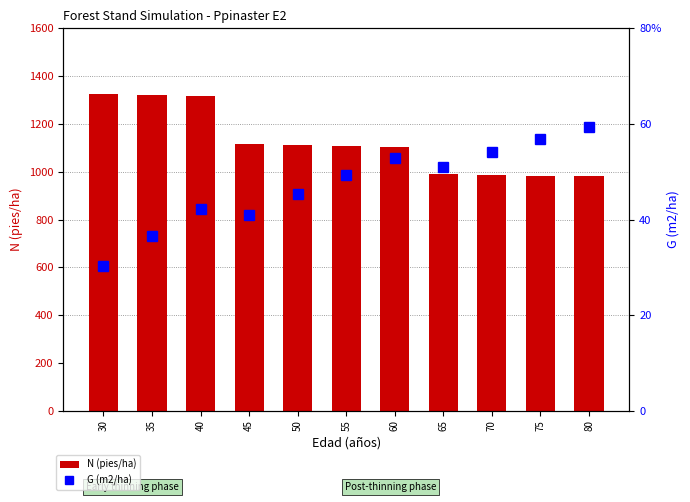

What is the minimum value shown in the chart?

30.2